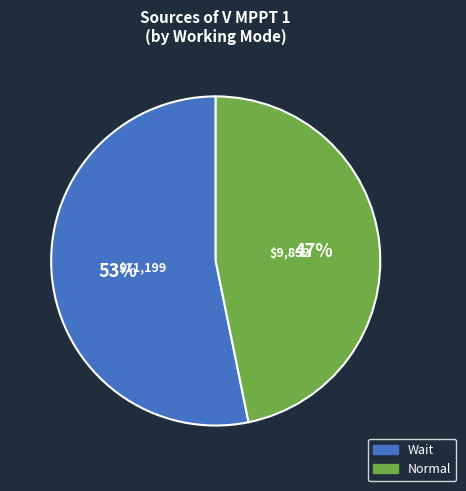

What percentage is the Normal slice, to the nearest percent?

47%